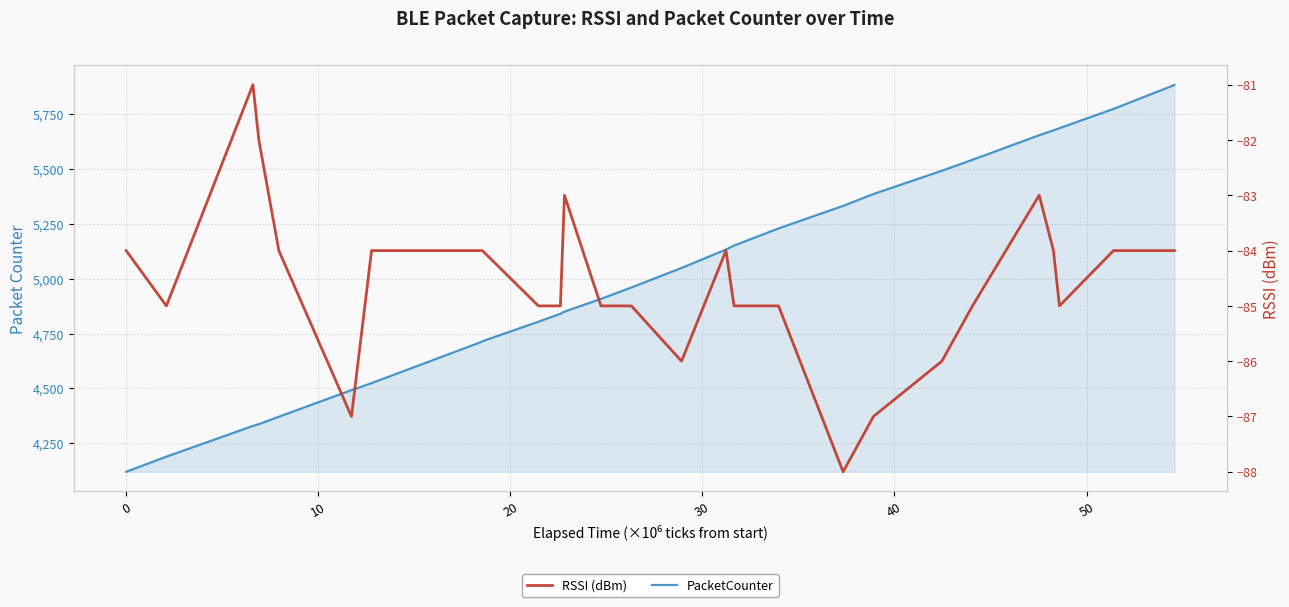

How many lines are shown in the chart?

2